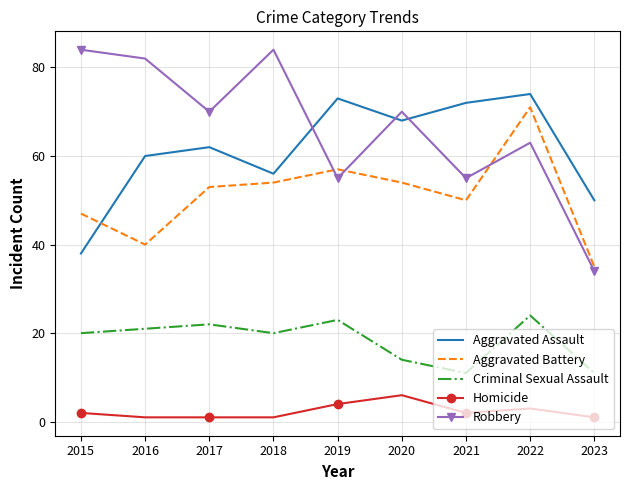

The Robbery series shows 129 at 2015. True or false?

False